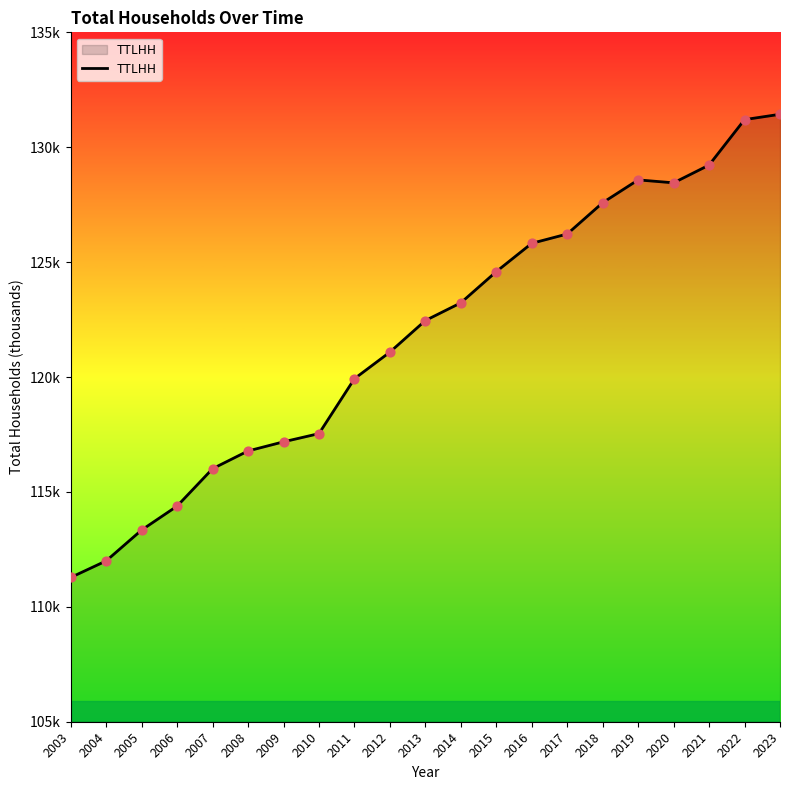

What is the change in value from 2012 to 2021?

+8140